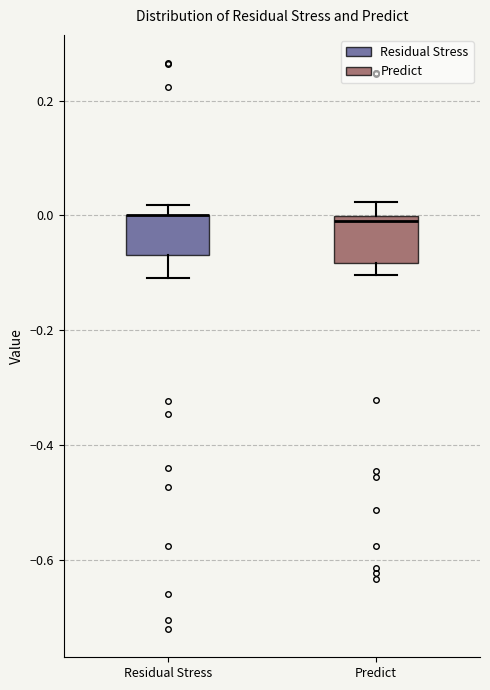

Where is the upper edge of the box for Residual Stress on the y-axis? The values are not printed on the chart, so give them approximately, as read against the axis.

0.00